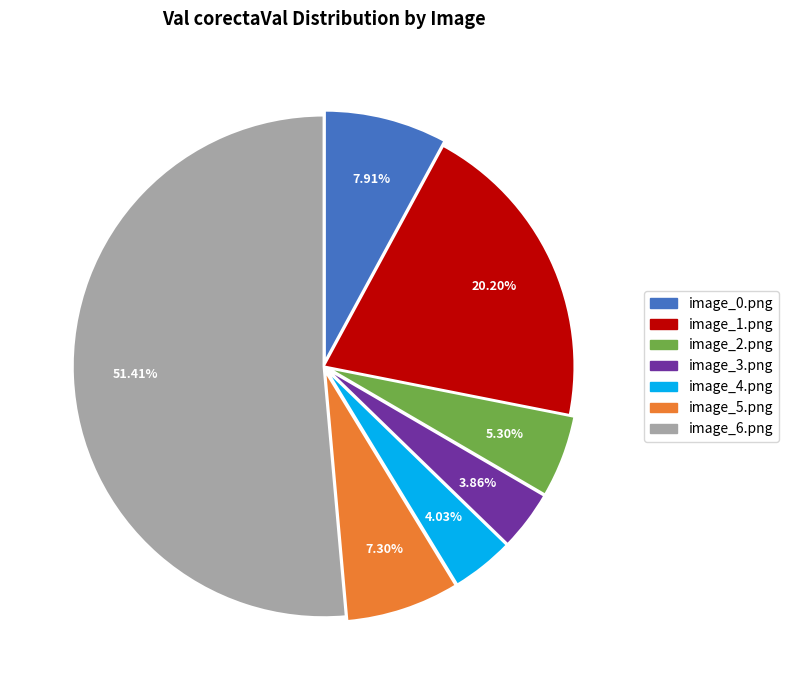

What is the ratio of the value at image_5.png to the value at image_2.png?

1.4